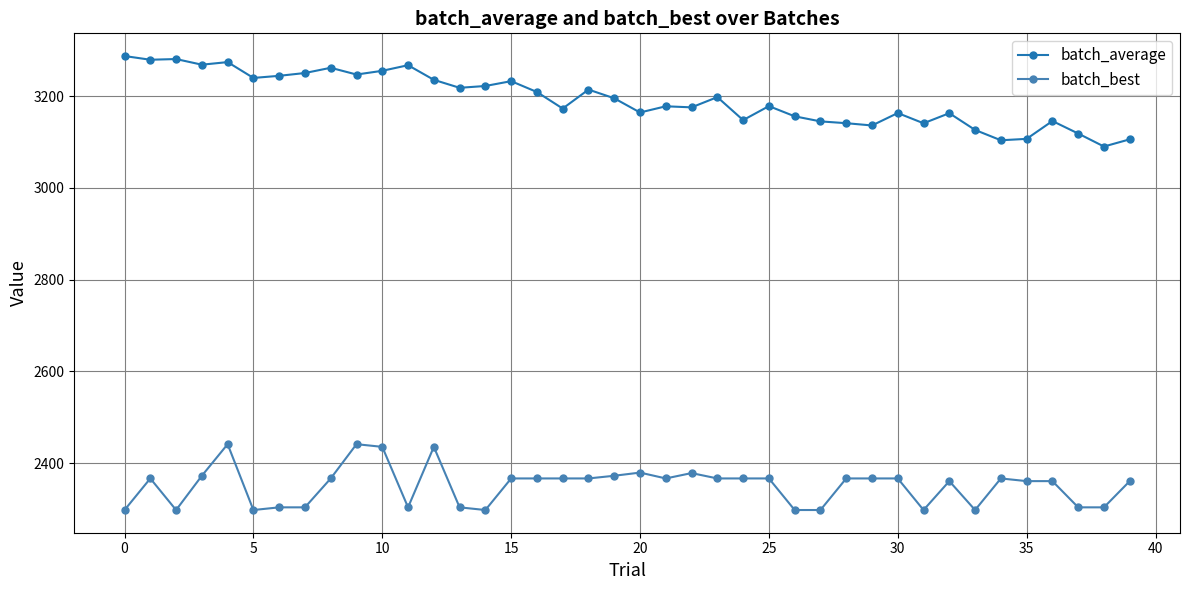

Which series has the widest spread of values?

batch_average